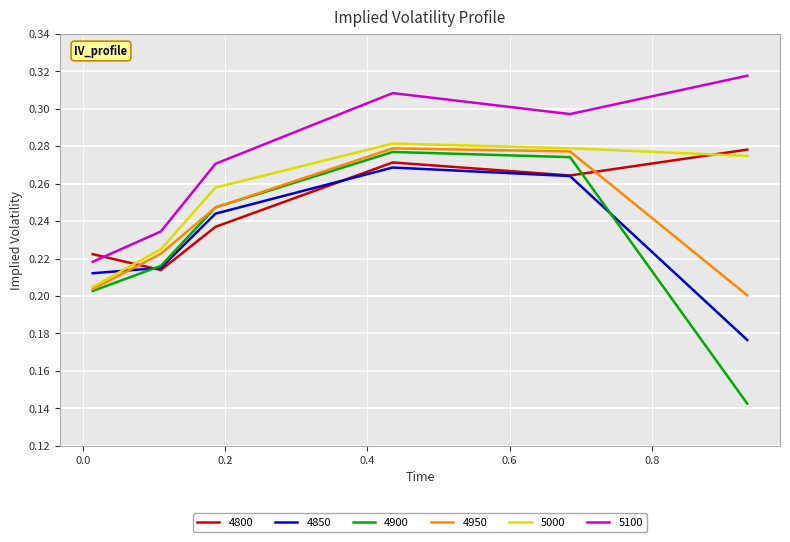

True or false: 5100 and 4900 cross at least once.

False